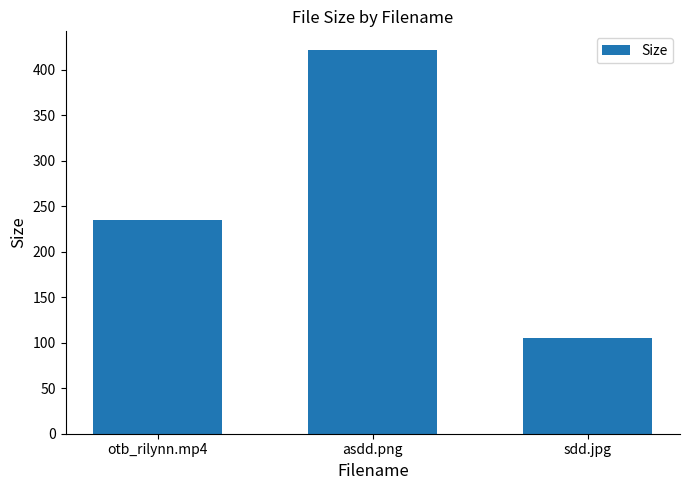

True or false: the data shows 66.6 at sdd.jpg.

False